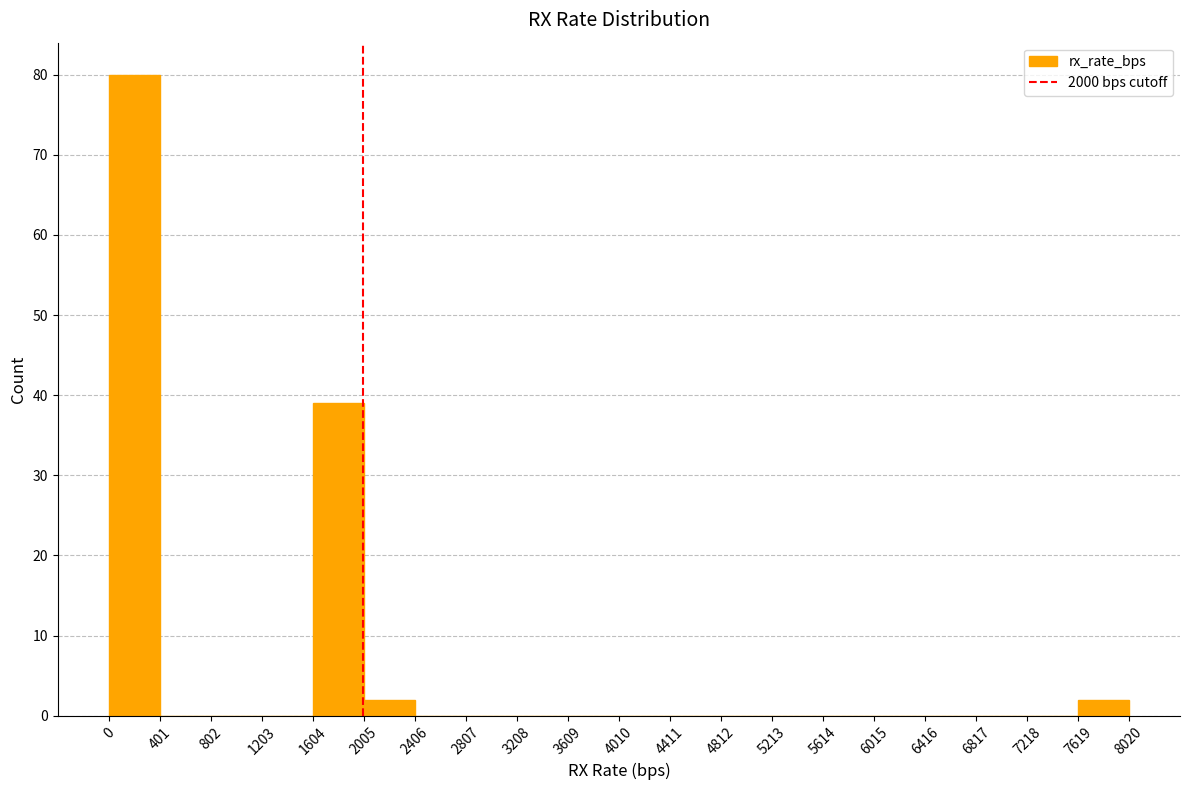

Reading left to right, list every bar in this chart as the range it spans on the x-axis followed by its height. The values are not printed on the chart, so give them approximately, as read against the axis.

0 to 401: 80
401 to 802: 0
802 to 1203: 0
1203 to 1604: 0
1604 to 2005: 39
2005 to 2406: 2
2406 to 2807: 0
2807 to 3208: 0
3208 to 3609: 0
3609 to 4010: 0
4010 to 4411: 0
4411 to 4812: 0
4812 to 5213: 0
5213 to 5614: 0
5614 to 6015: 0
6015 to 6416: 0
6416 to 6817: 0
6817 to 7218: 0
7218 to 7619: 0
7619 to 8020: 2